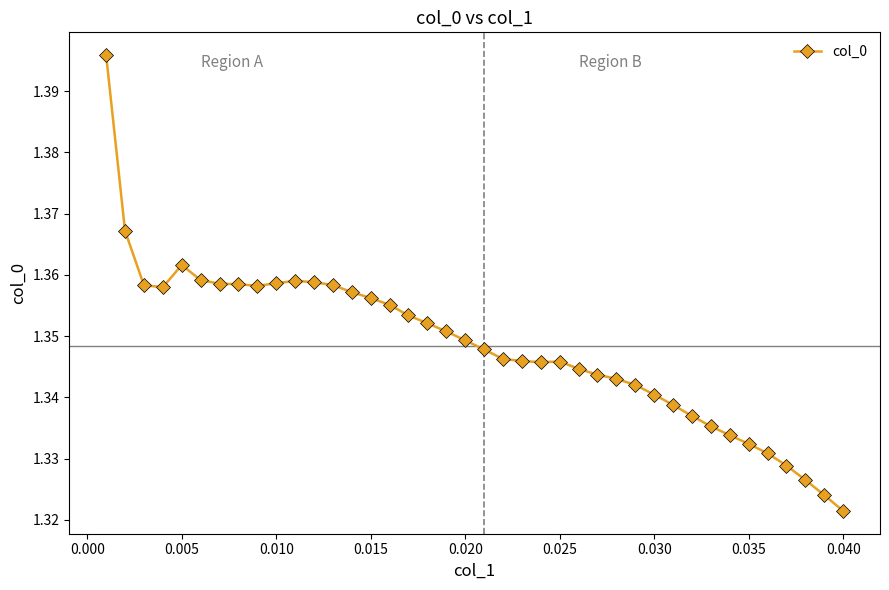

Is this an area chart (filled region under the line)?

No